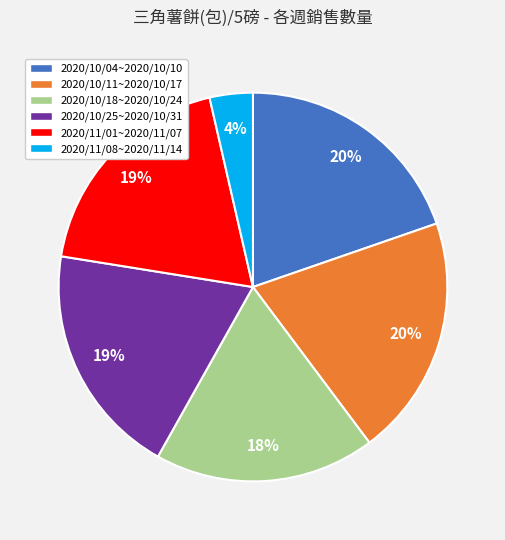

Do 2020/10/18~2020/10/24 and 2020/11/08~2020/11/14 together represent more than half of the pie?

No